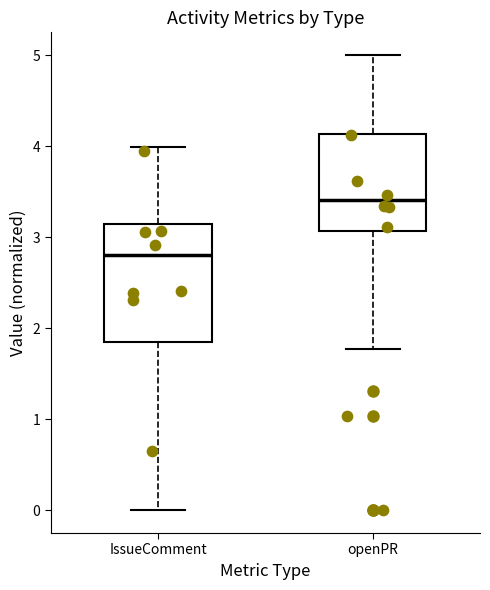

Reading left to right, transcribe this box plot: for each box, give where its median line is, the range the box spans, and where its two whiskers end, as read against the y-axis. The values are not printed on the chart, so give them approximately, as read against the axis.

IssueComment: median 2.8, box 1.9 to 3.1, whiskers 0.0 to 4.0
openPR: median 3.4, box 3.1 to 4.1, whiskers 1.8 to 5.0